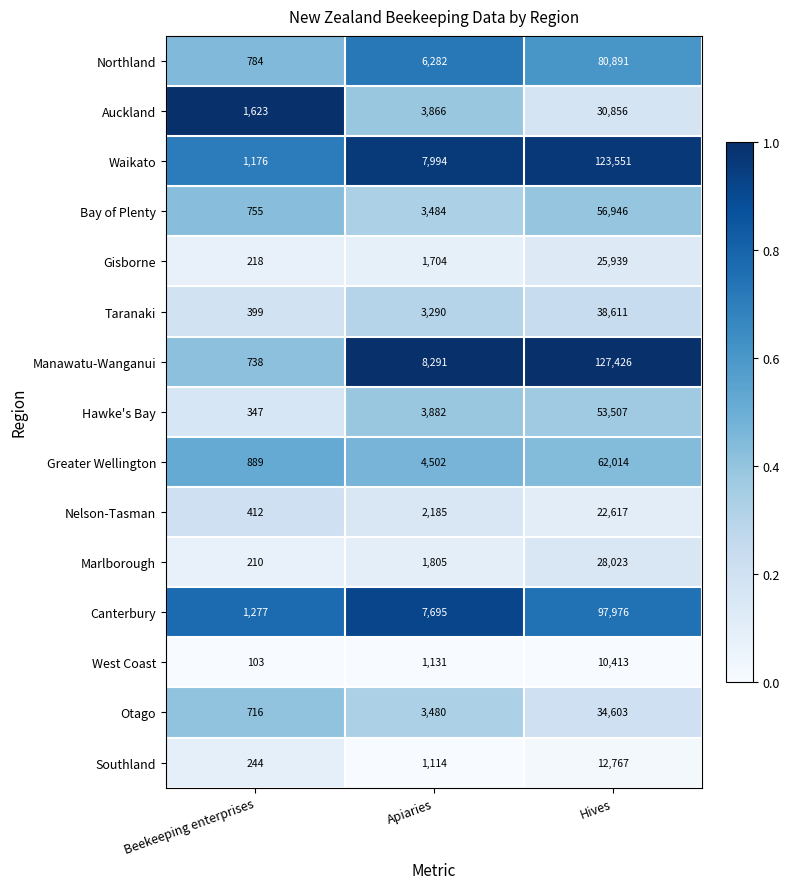

Rank the series by their maximum value, from lowest to highest.

West Coast, Southland, Nelson-Tasman, Gisborne, Marlborough, Auckland, Otago, Taranaki, Hawke's Bay, Bay of Plenty, Greater Wellington, Northland, Canterbury, Waikato, Manawatu-Wanganui